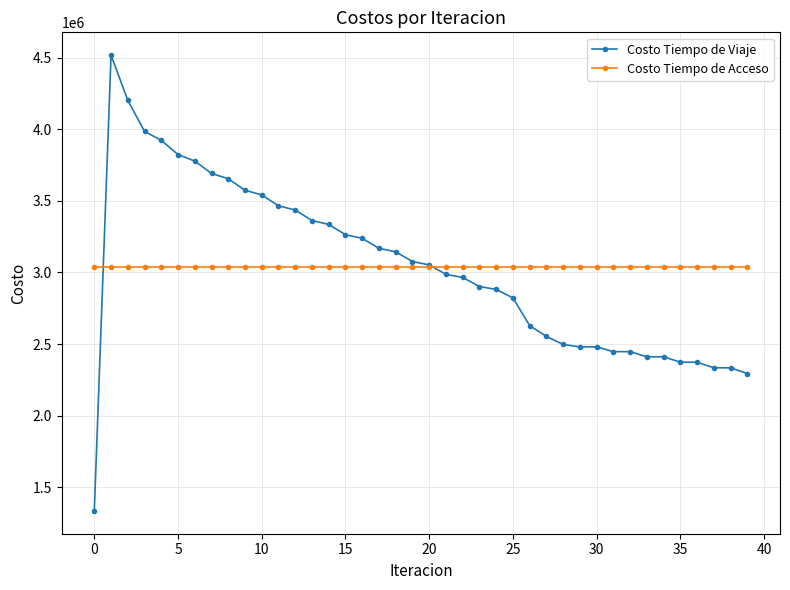

Which series has the largest range (max minus min)?

Costo Tiempo de Viaje